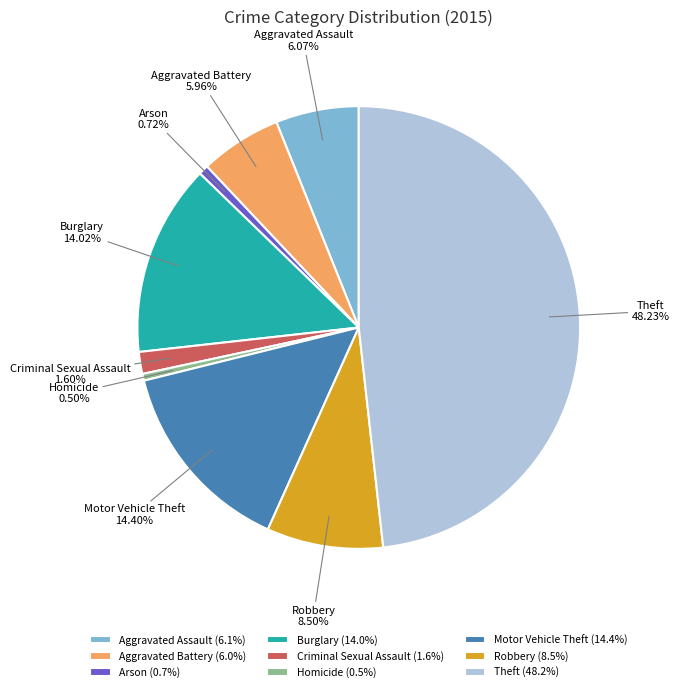

True or false: Homicide accounts for 15% of the total.

False